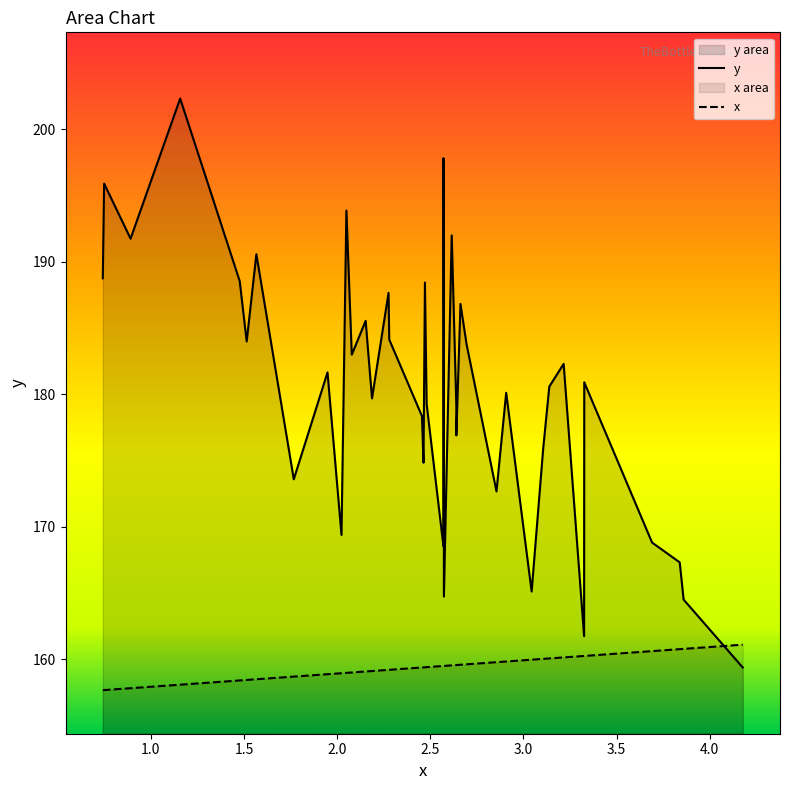

At 22, list the series in order from largest to smallest.

y, x